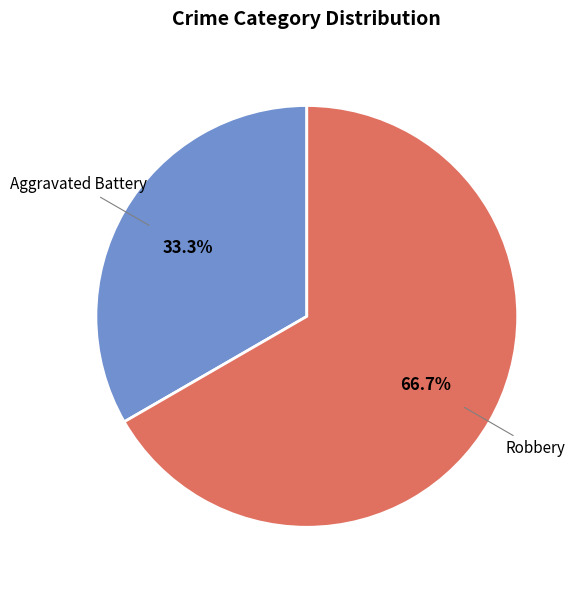

Combined, what portion of the pie is Robbery and Aggravated Battery?

100.0%